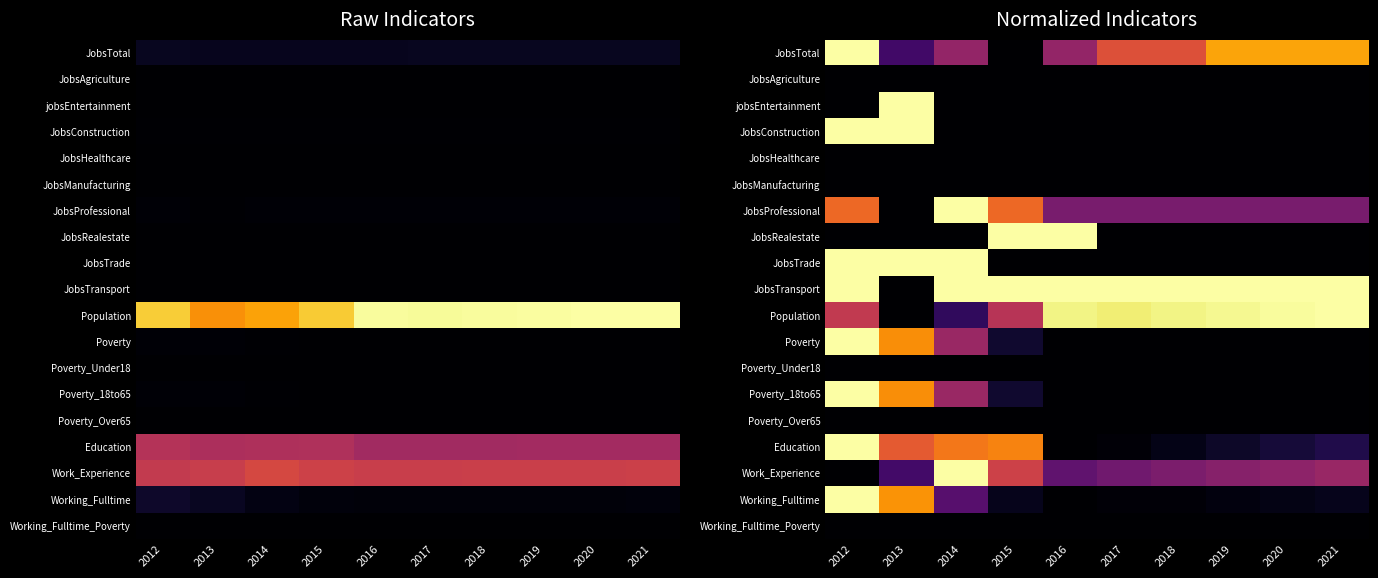

The JobsTransport series shows 1.0 at 2014. True or false?

True